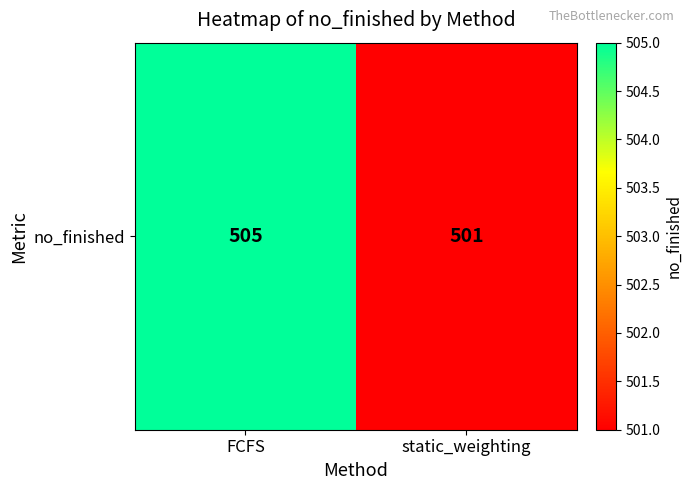

Is it true that the value at static_weighting is 208?

False